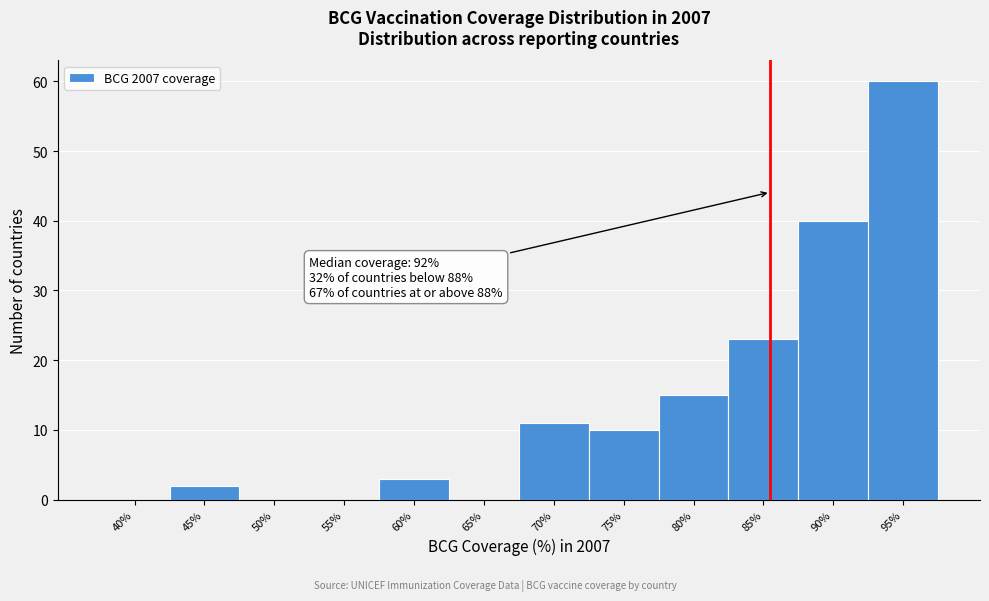

Reading left to right, what are all the values shown in this chart?

40%=0	45%=2	50%=0	55%=0	60%=3	65%=0	70%=11	75%=10	80%=15	85%=23	90%=40	95%=60